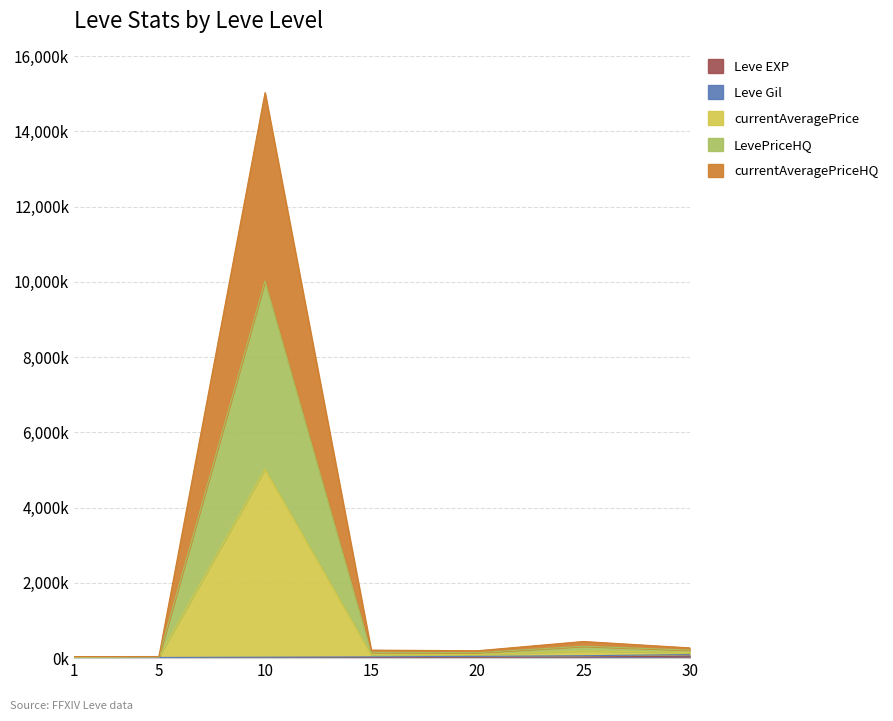

What is the difference between the highest and lowest values at 1?

41.2